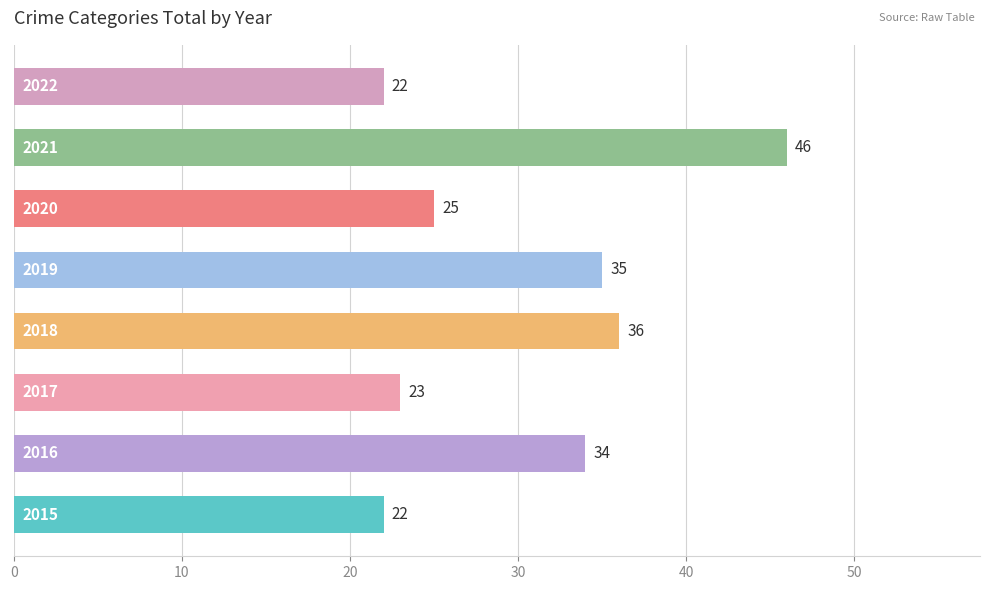

Are the bars grouped side by side (vs. stacked)?

No